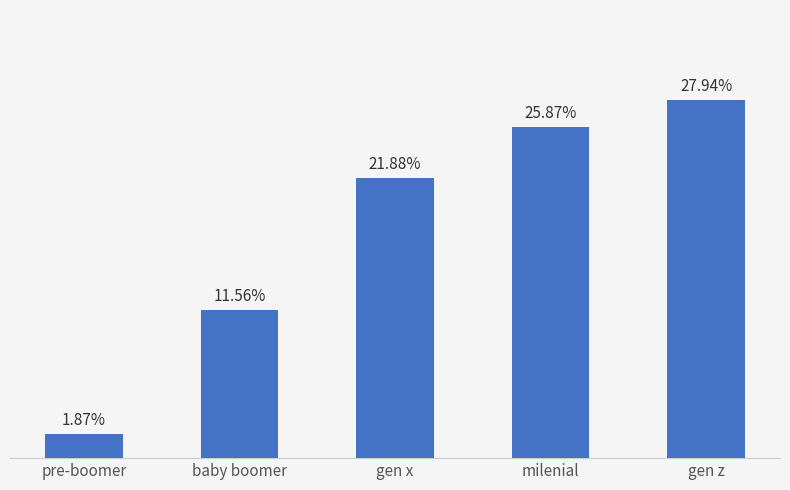

Which has a higher value, milenial or gen x?

milenial